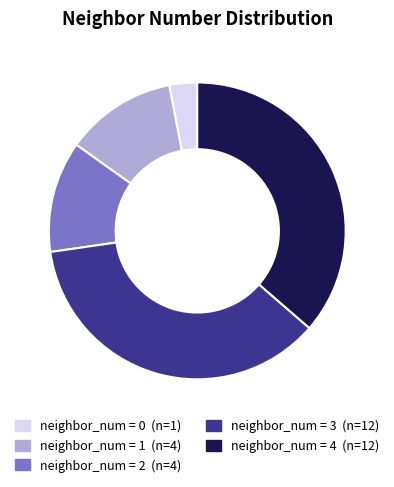

Count the number of slices in the pie.

5